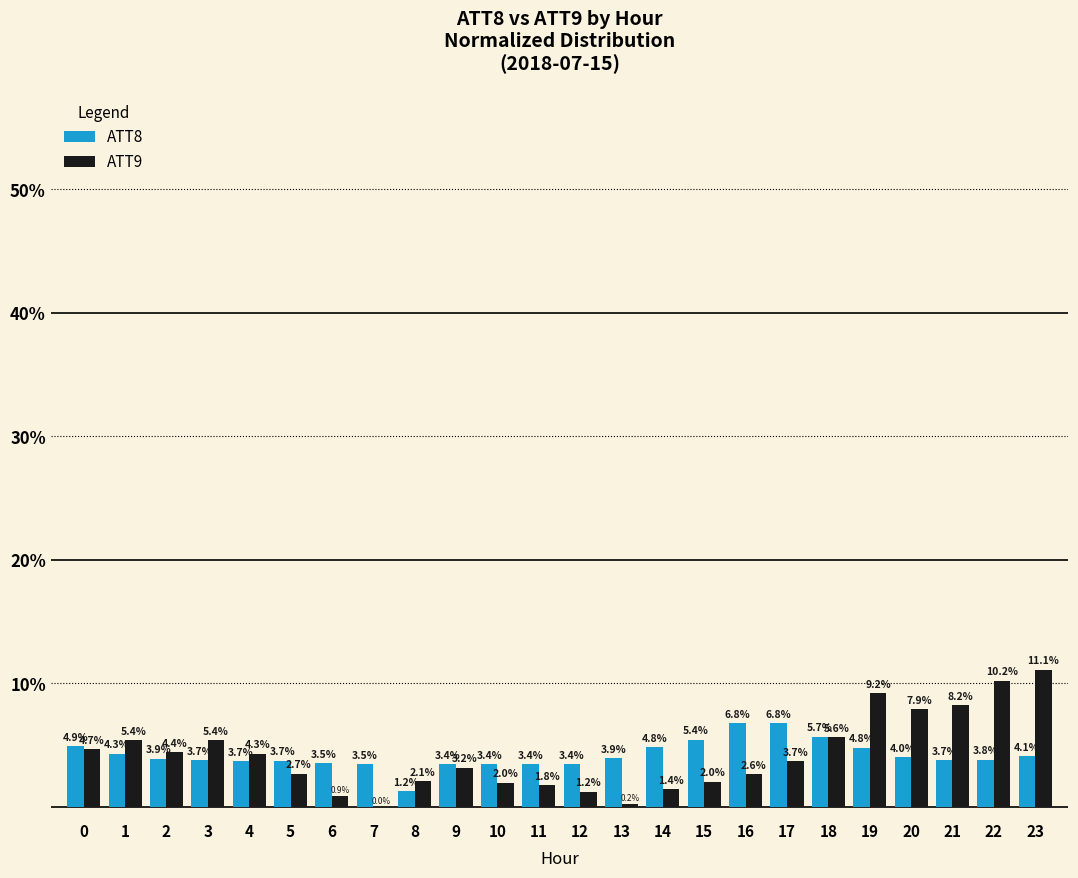

What is the highest value of the ATT8 series?

6.8